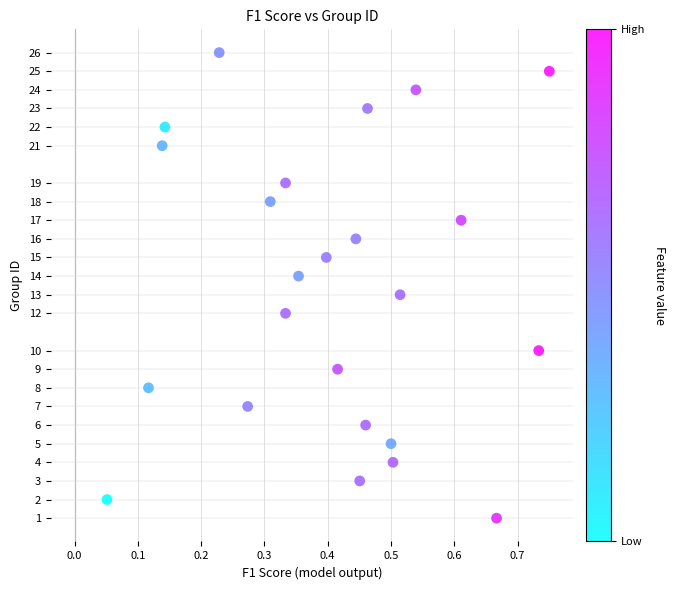

What is the range of Y values (max minus min)?

25